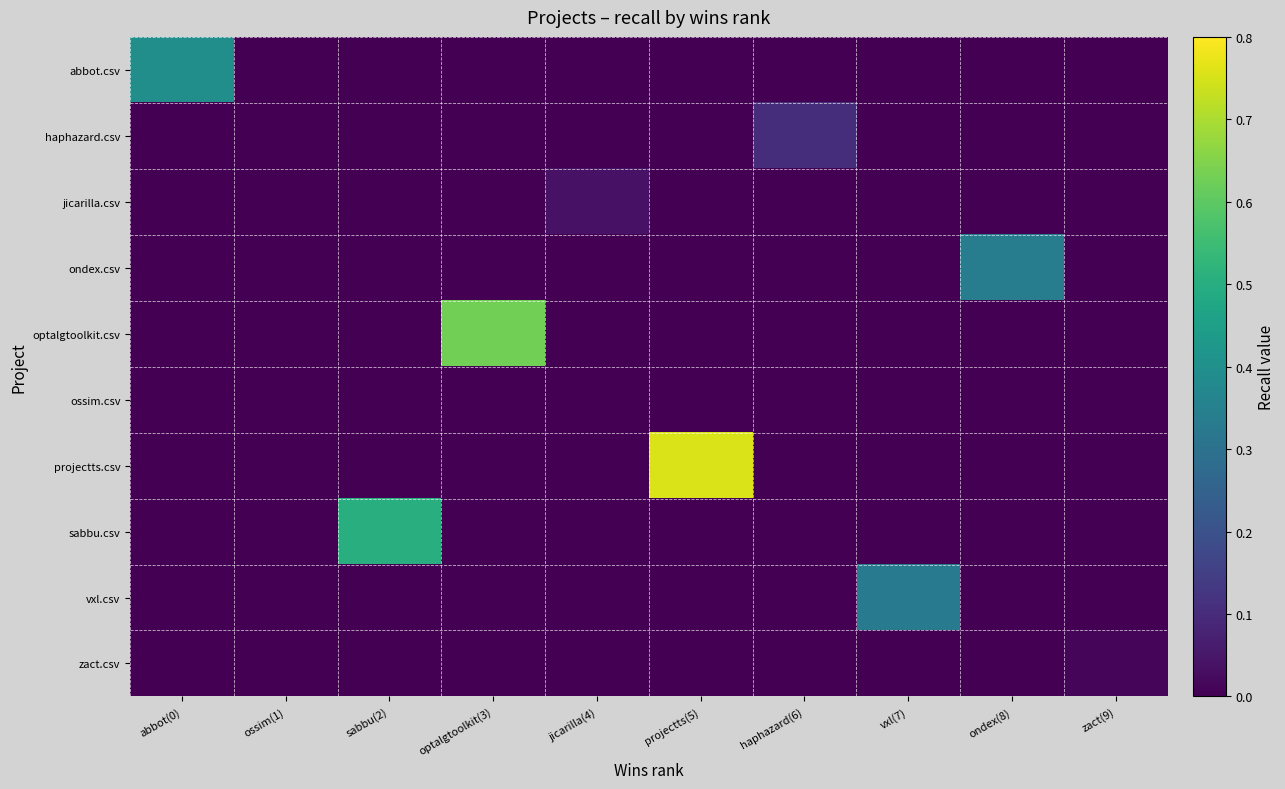

How many data points does each series have?

10